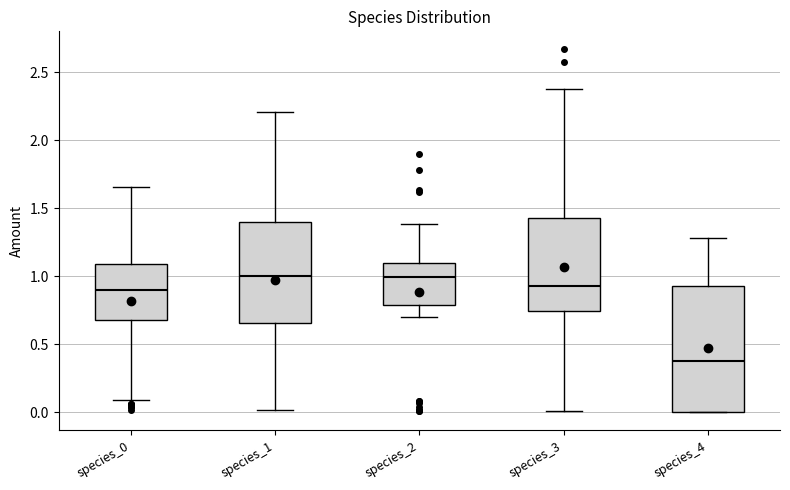

Reading left to right, read every box against the y-axis: the position of its median line, the range the box covers, and the ends of its whiskers. The values are not printed on the chart, so give them approximately, as read against the axis.

species_0: median 0.90, box 0.70 to 1.10, whiskers 0.10 to 1.65
species_1: median 1.00, box 0.65 to 1.40, whiskers 0.00 to 2.20
species_2: median 1.00, box 0.80 to 1.10, whiskers 0.70 to 1.40
species_3: median 0.95, box 0.75 to 1.45, whiskers 0.00 to 2.40
species_4: median 0.40, box 0.00 to 0.95, whiskers 0.00 to 1.30